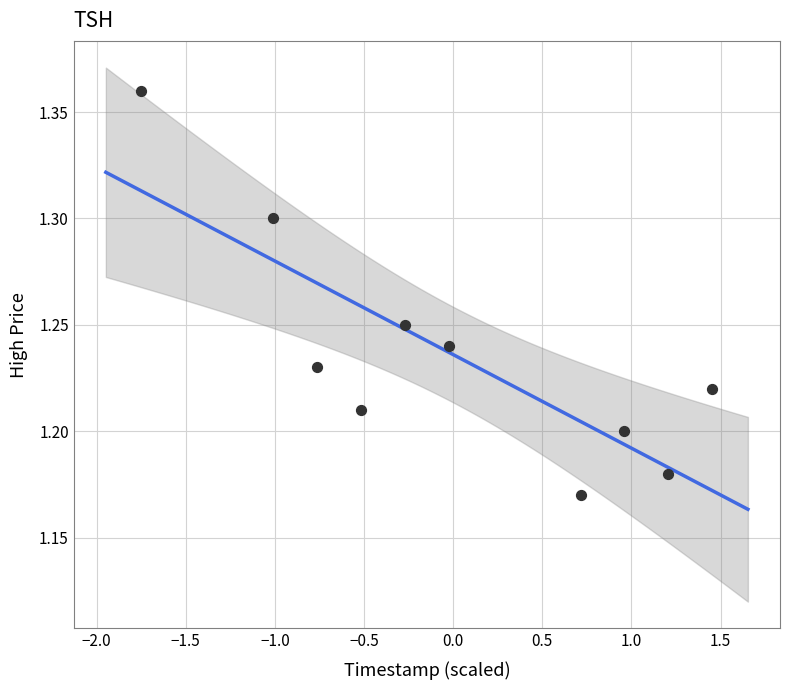

What is the range of X values (max minus min)?

3.2